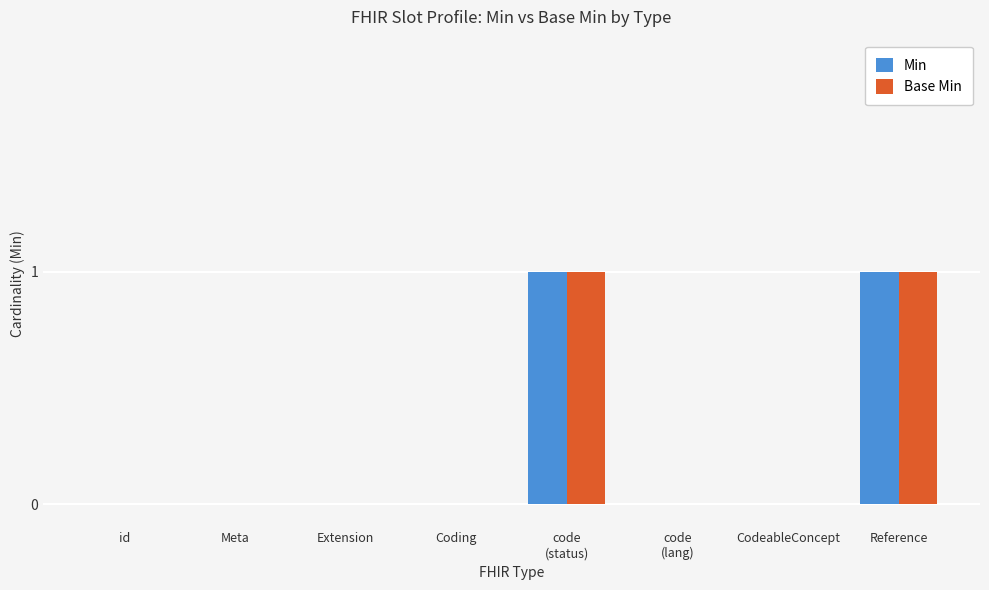

True or false: Min has a value of 0 at Extension.

True